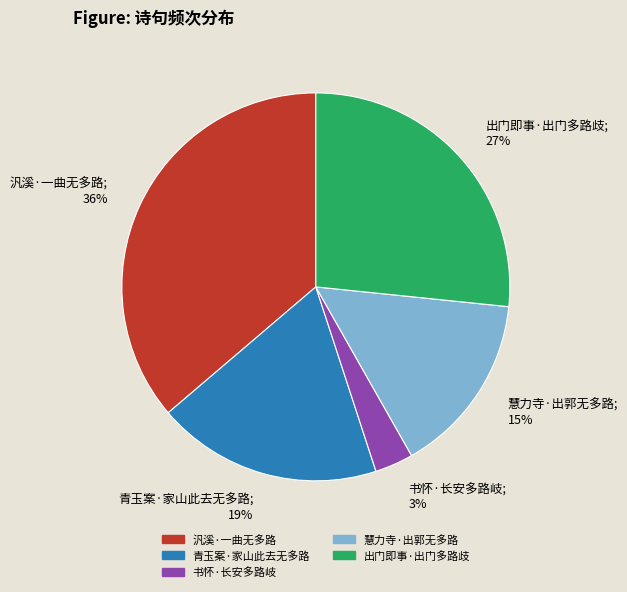

Combined, do 慧力寺·出郭无多路; 15% and 青玉案·家山此去无多路; 19% account for over 50%?

No